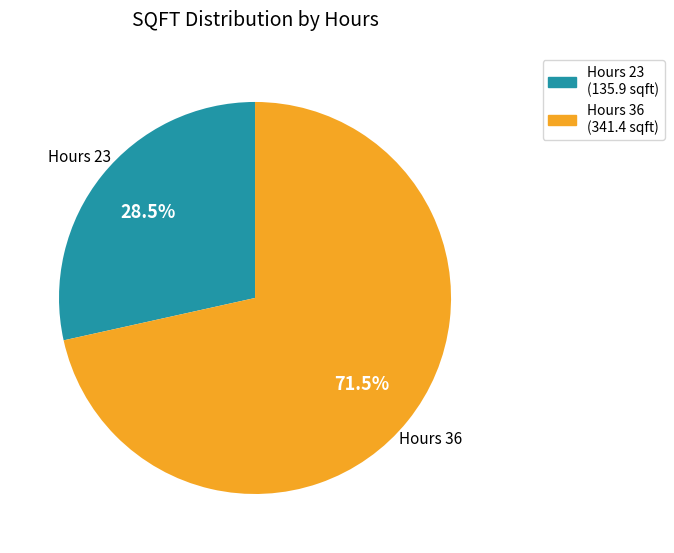

Which category accounts for the majority?

Hours 36 (341.4 sqft)